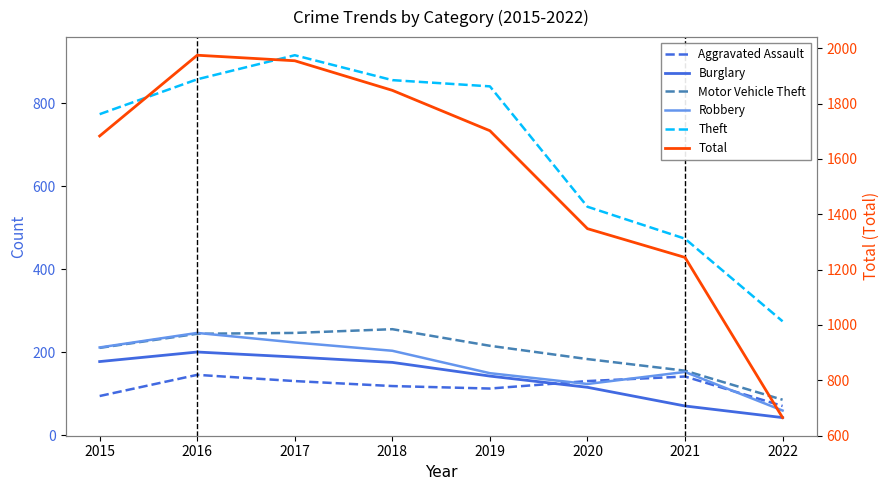

Where is Robbery nearest to the value 153?

2021